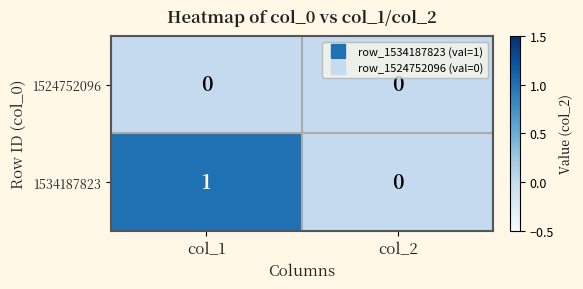

At which label does 1534187823 reach its minimum?

col_2